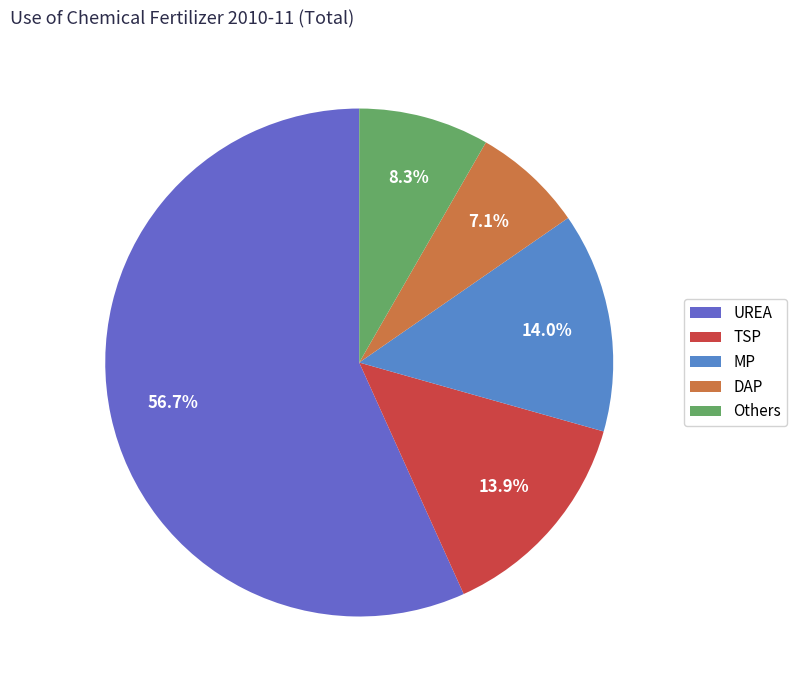

To the nearest percent, what is the difference between the largest and smallest slice percentages?

50%